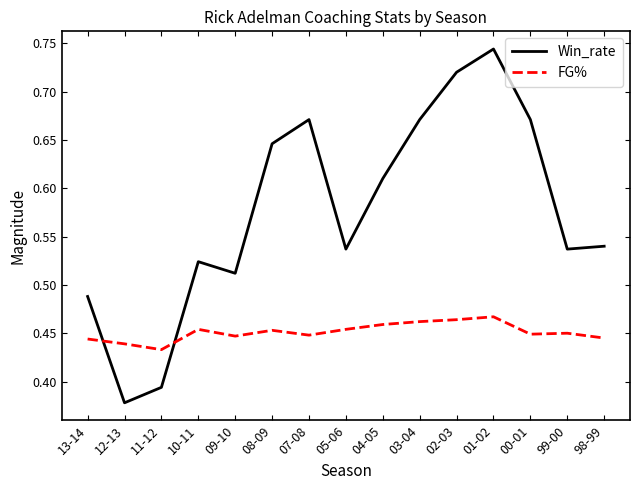

At which label does Win_rate reach its minimum?

12-13